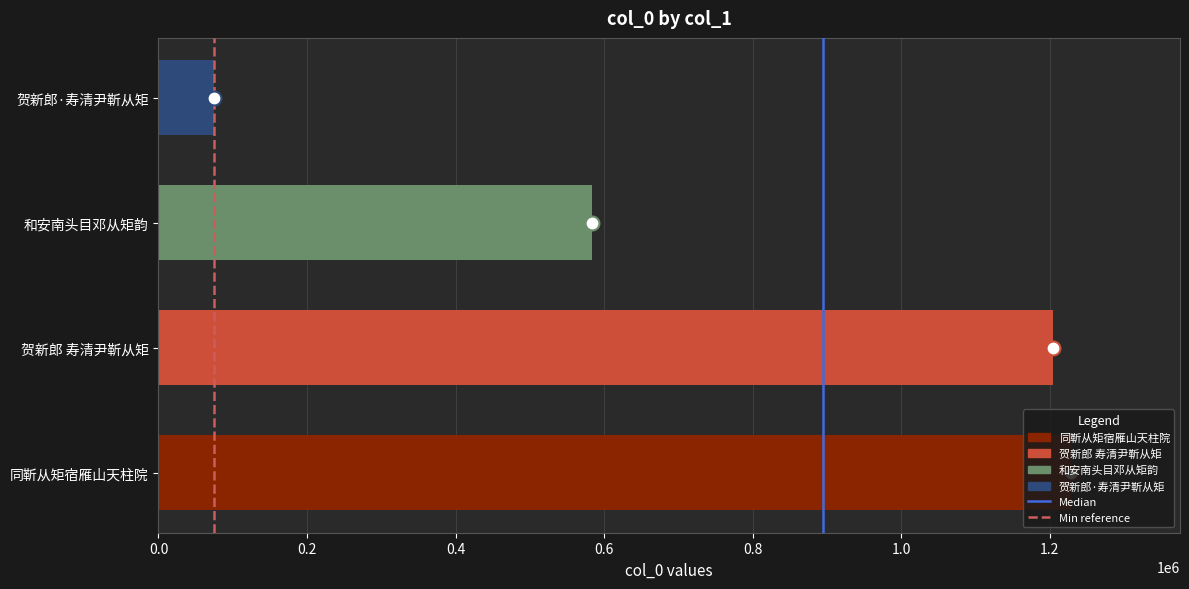

What is the change in value from 和安南头目邓从矩韵 to 贺新郎·寿清尹靳从矩?

-509338